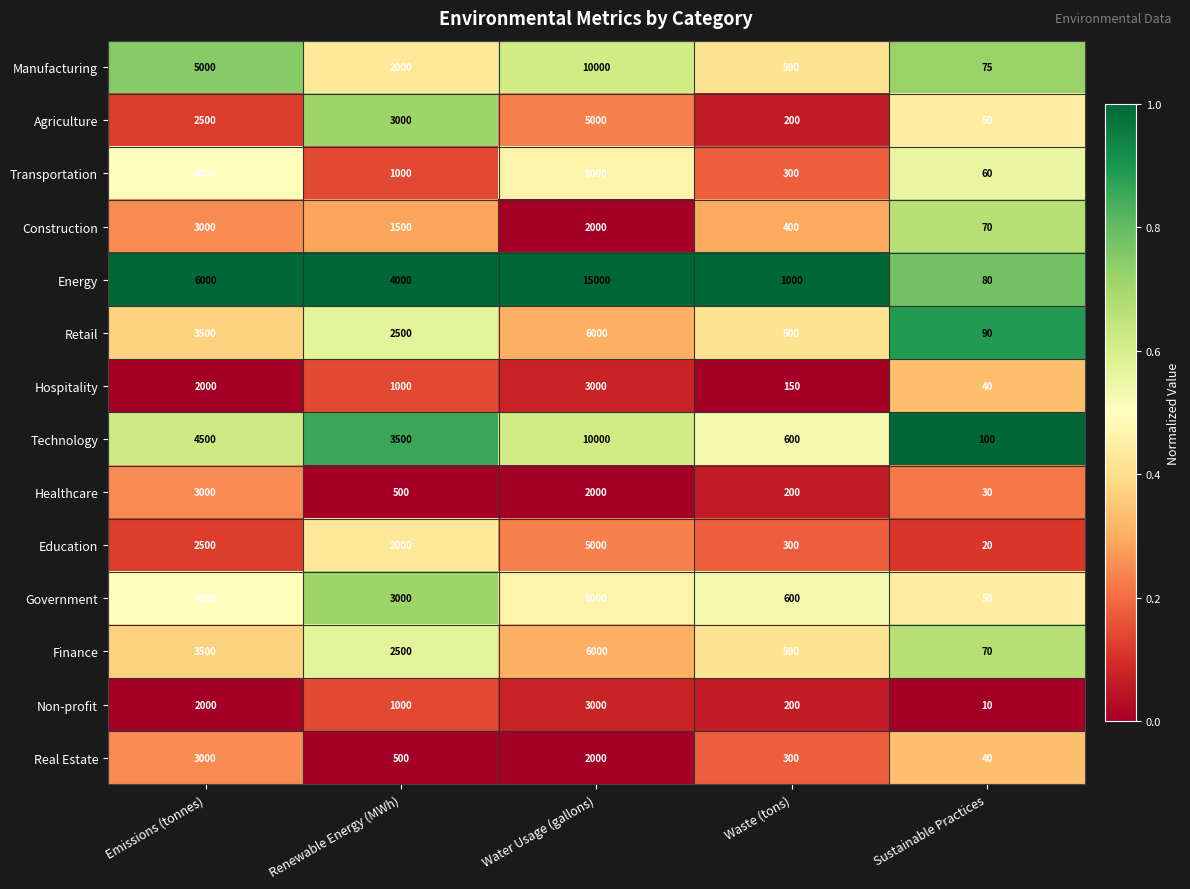

What is the difference between the maximum and minimum values in the Finance series?

5930